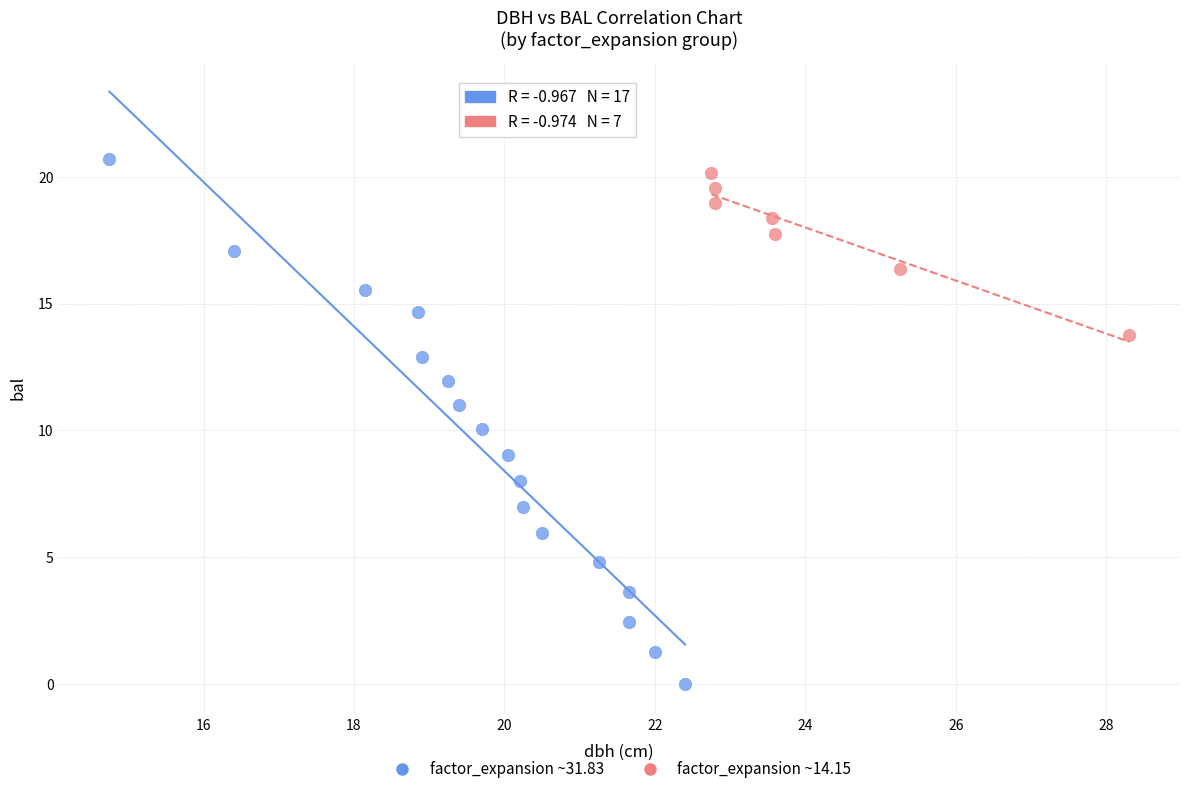

Which series contains the lowest Y value?

factor_expansion ~31.83